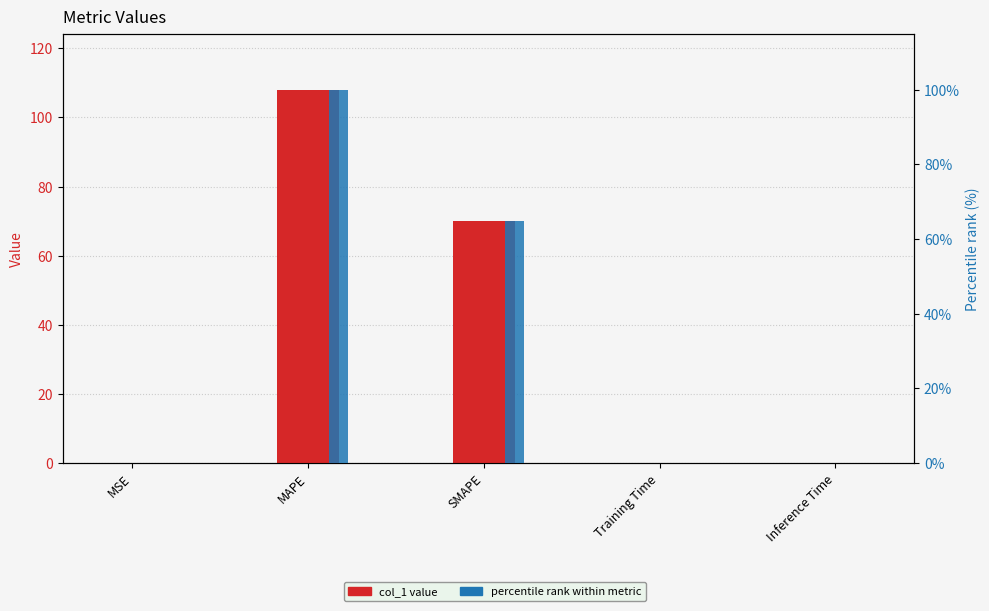

How many data points does each series have?

5